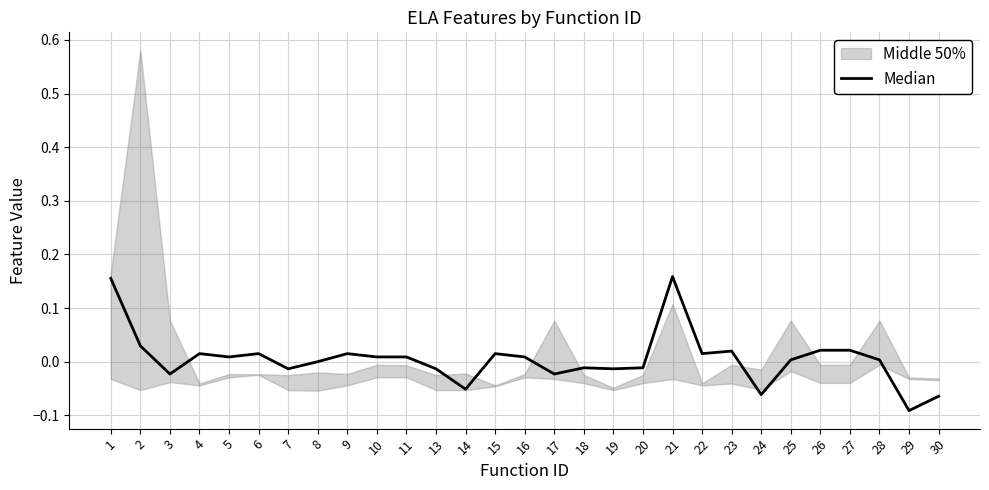

List the labels in order of value, largest first.

21, 1, 2, 26, 27, 23, 4, 6, 9, 15, 22, 5, 10, 11, 16, 25, 28, 8, 18, 20, 7, 13, 19, 3, 17, 14, 24, 30, 29